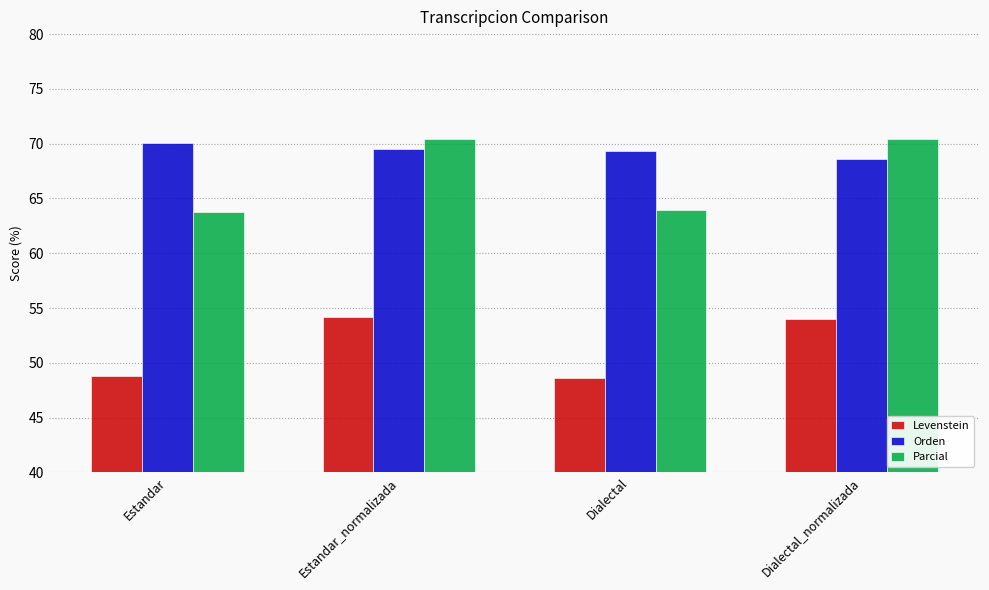

The Levenstein series shows 66.4 at Estandar. True or false?

False